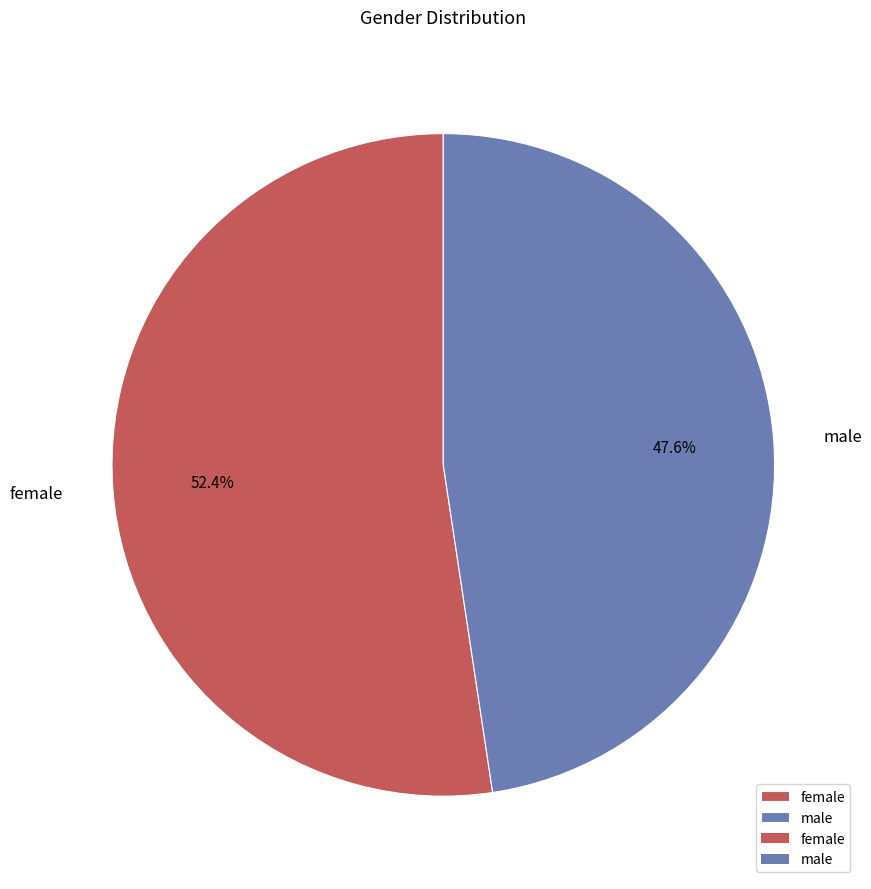

Which slice is the largest?

female